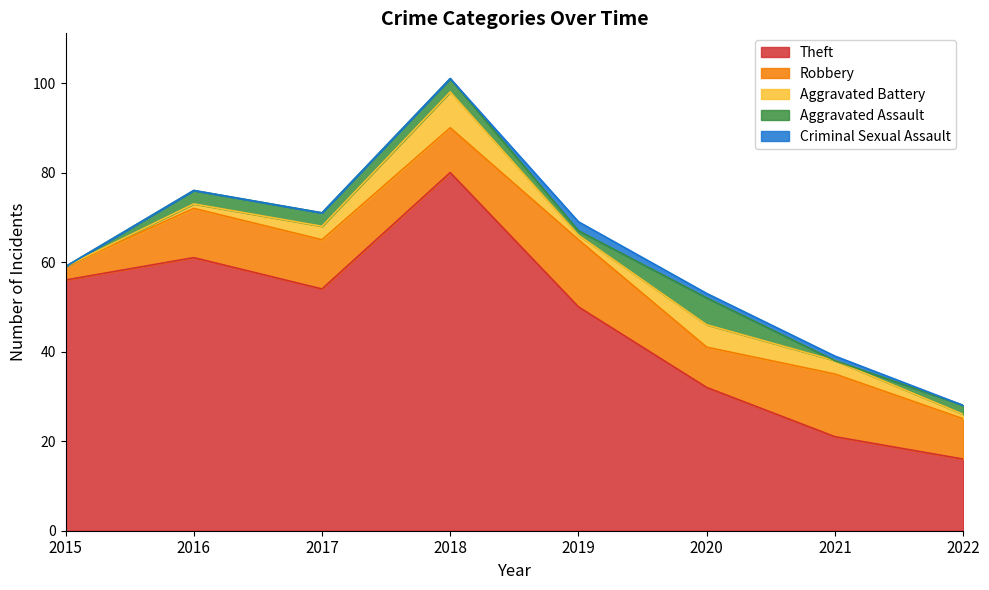

Between 2019 and 2022, which series saw the biggest shift?

Theft